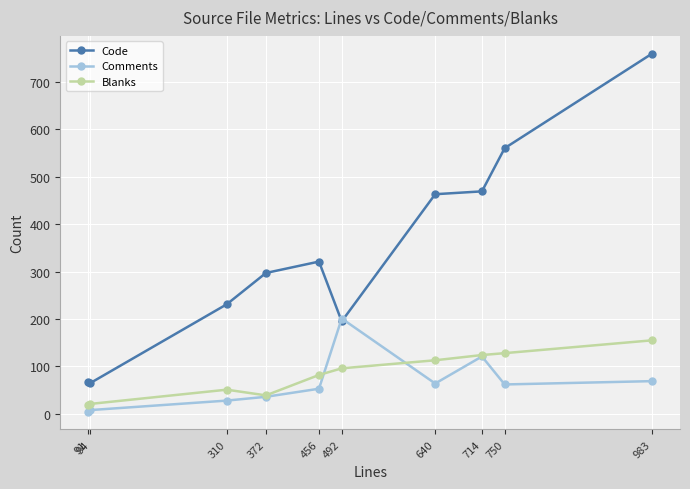

Which series has the largest range (max minus min)?

Code